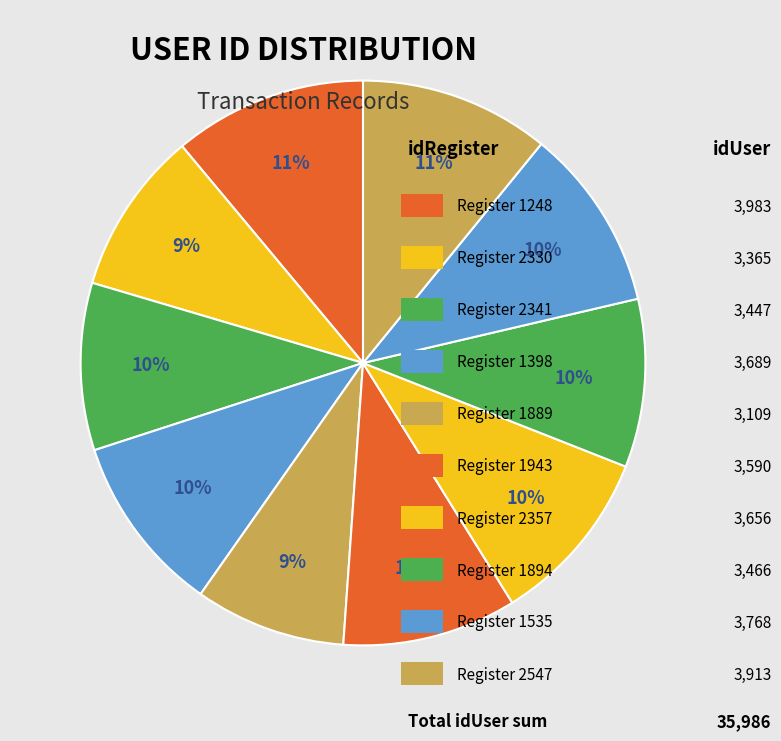

To the nearest percent, what is the average slice percentage?

10%